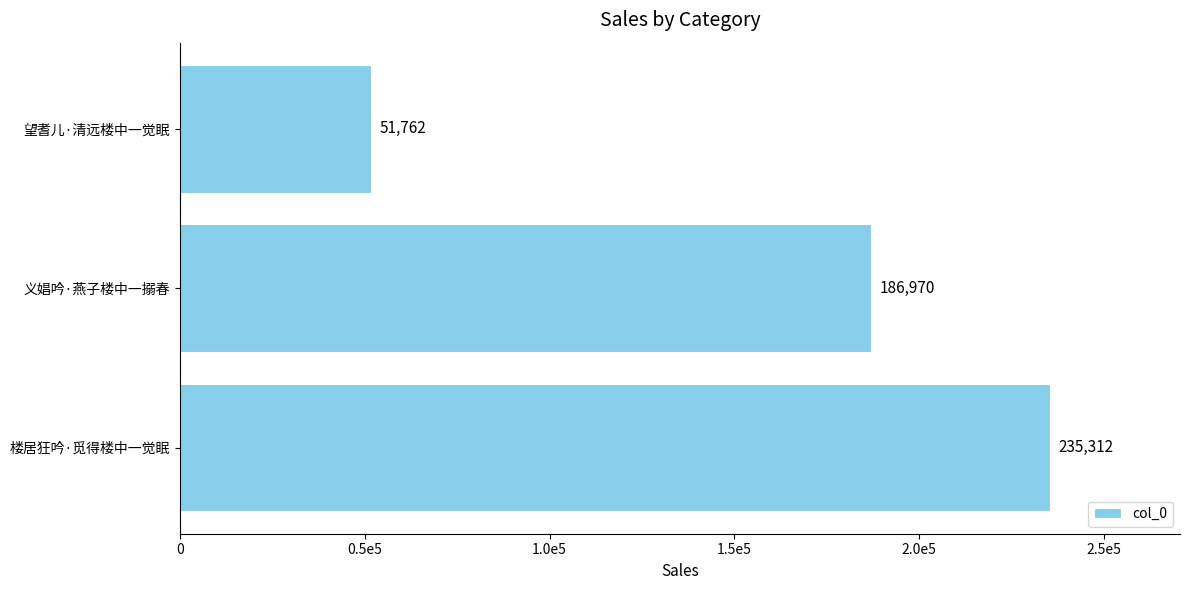

What is the smallest value displayed?

51762